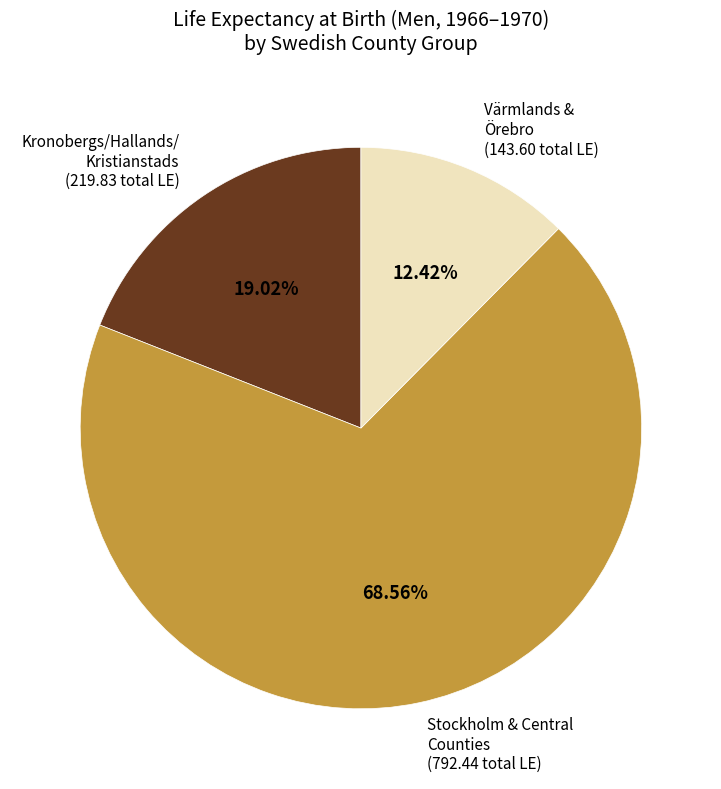

Count the number of slices in the pie.

3